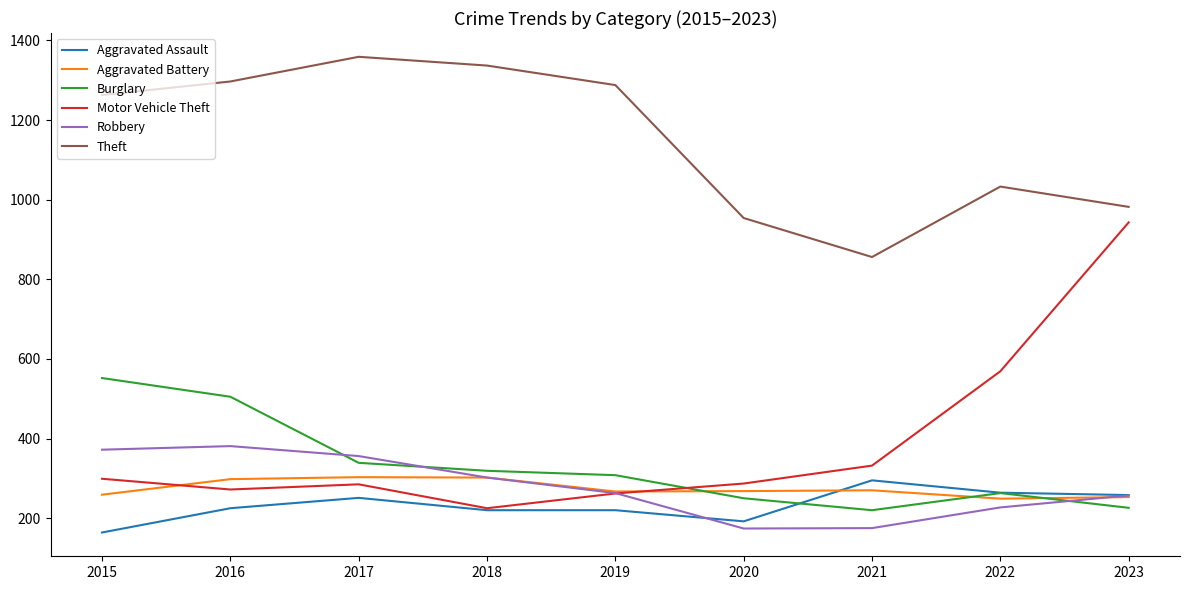

Which category has the highest value in the Aggravated Assault series?

2021